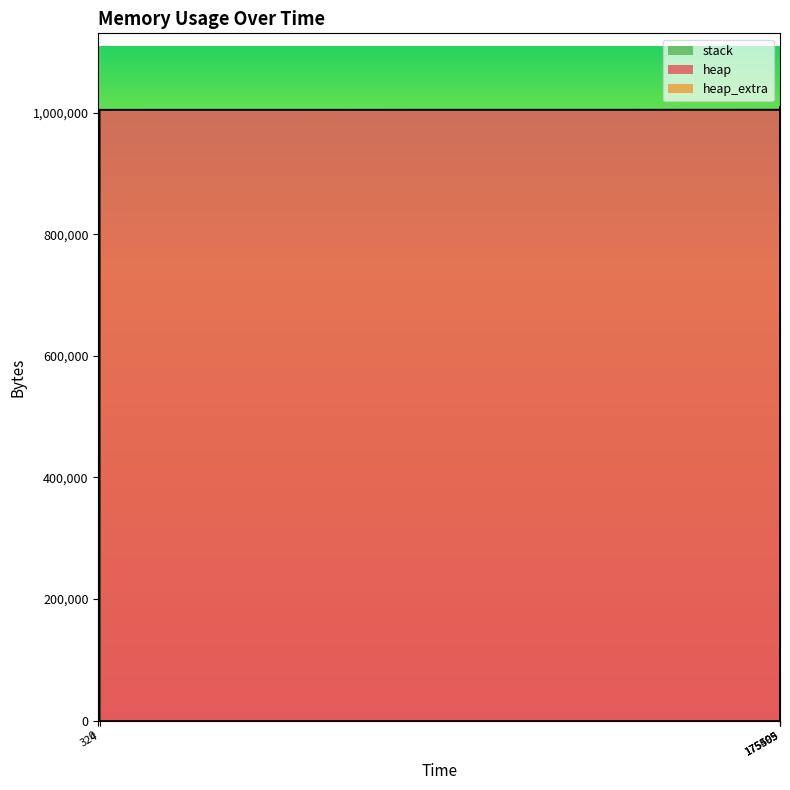

At which category is the sum across all series the highest?

175505